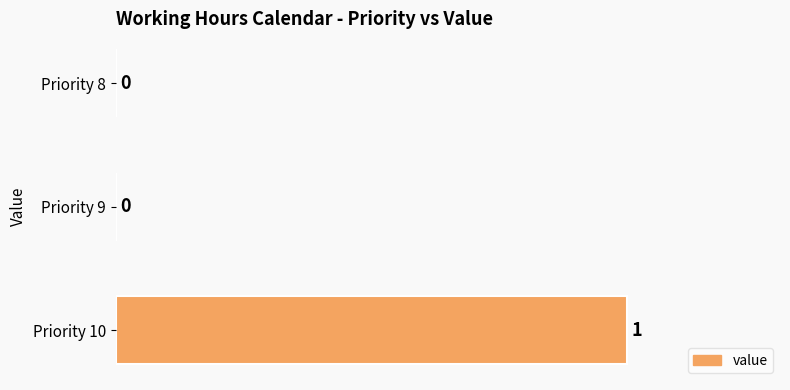

Reading top to bottom, transcribe all the data shown in this chart.

Priority 8=0	Priority 9=0	Priority 10=1